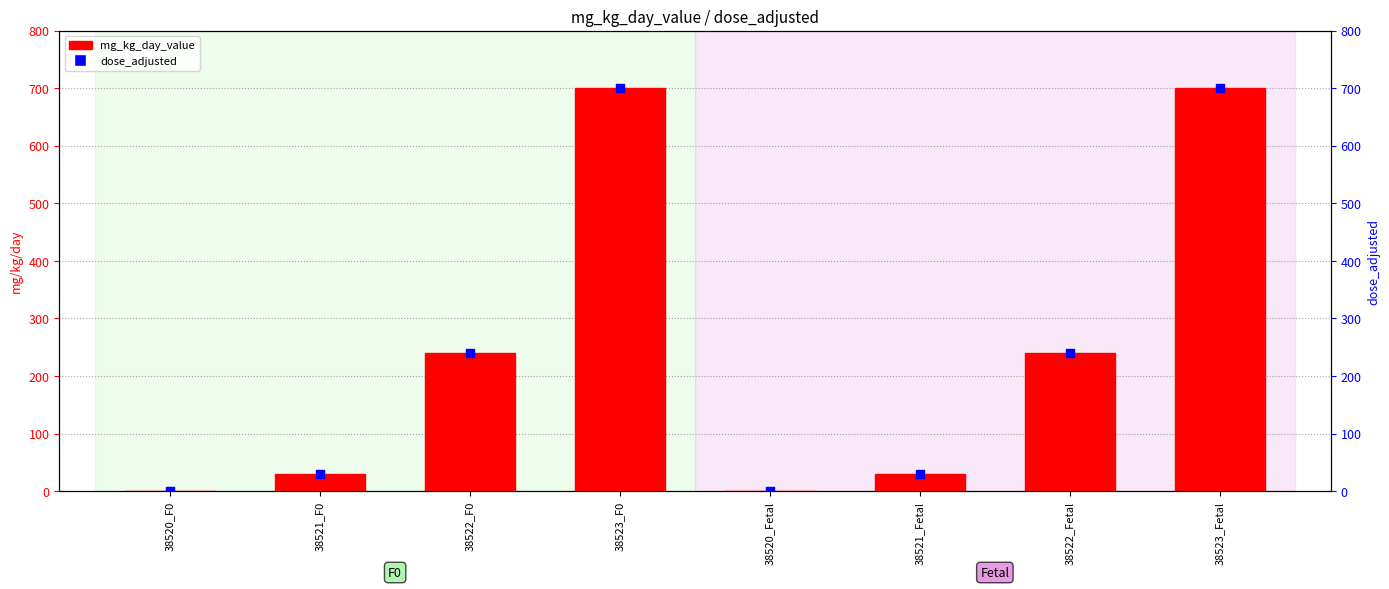

What is the total value across all series at 38521_Fetal?

60